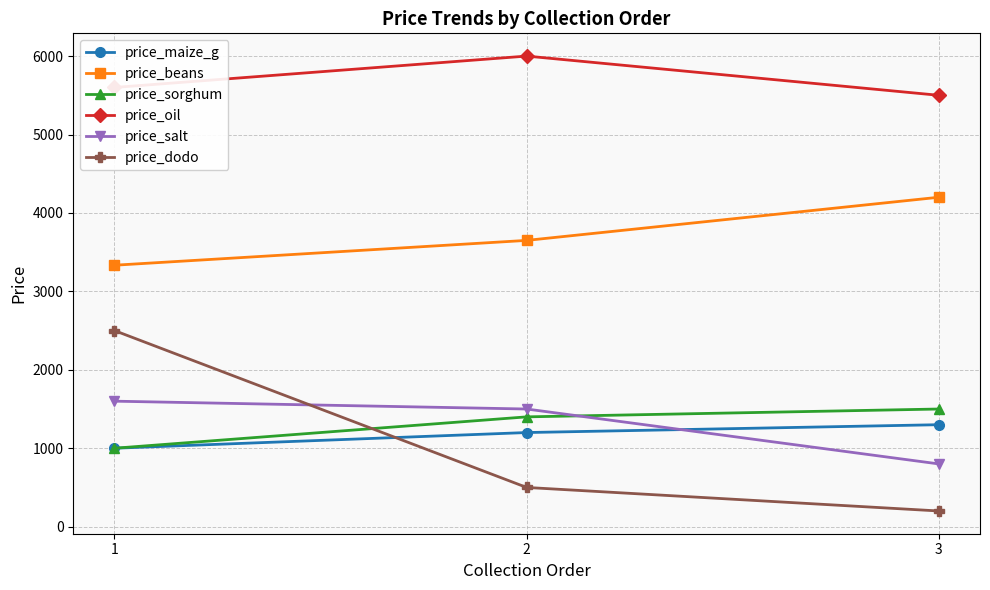

What is the sum of the price_beans values at 3 and 1?

7533.3